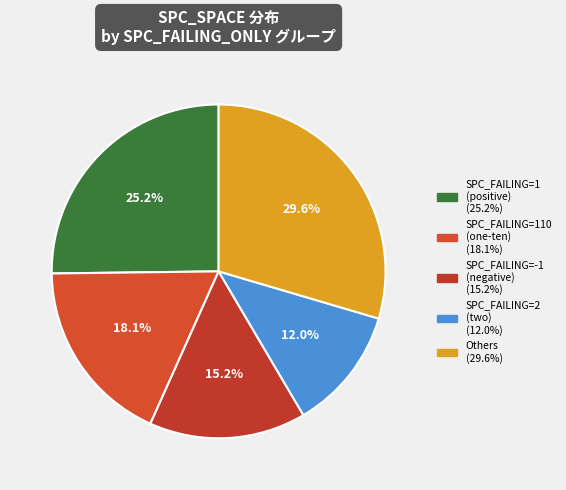

Is there a majority slice in this chart?

No